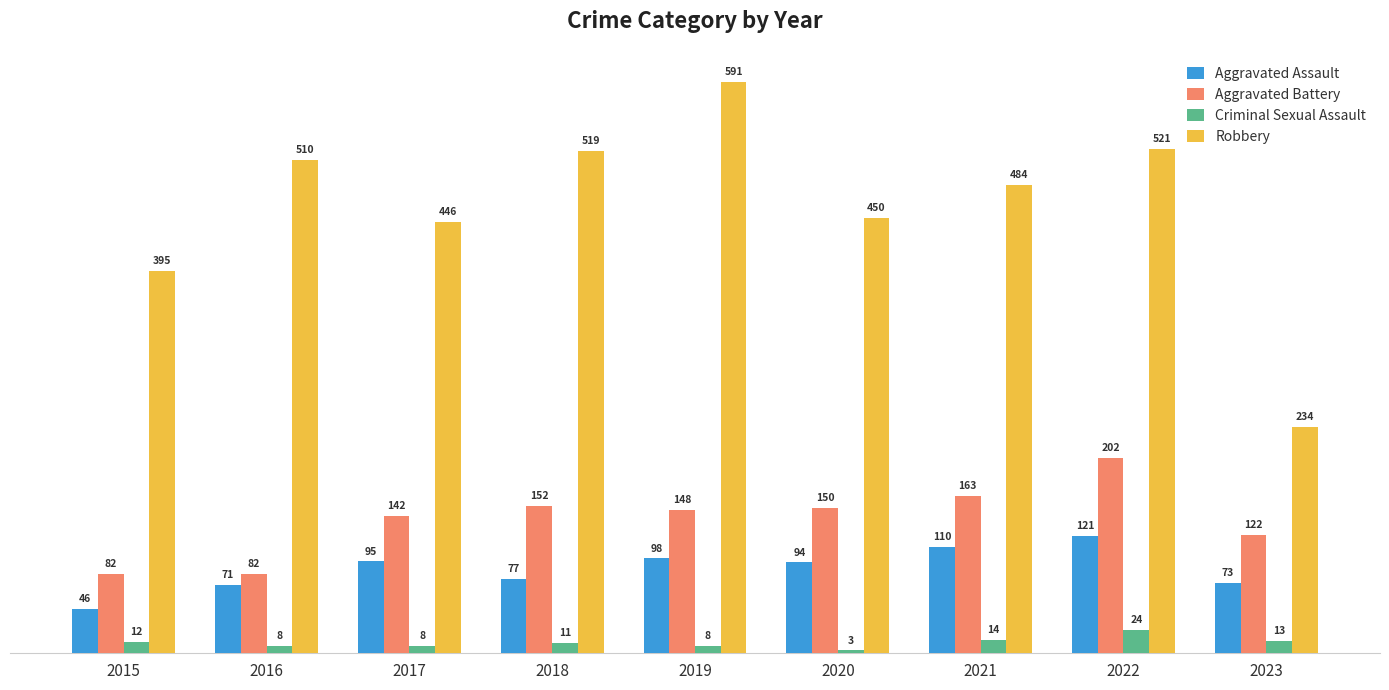

How many series are shown in this chart?

4